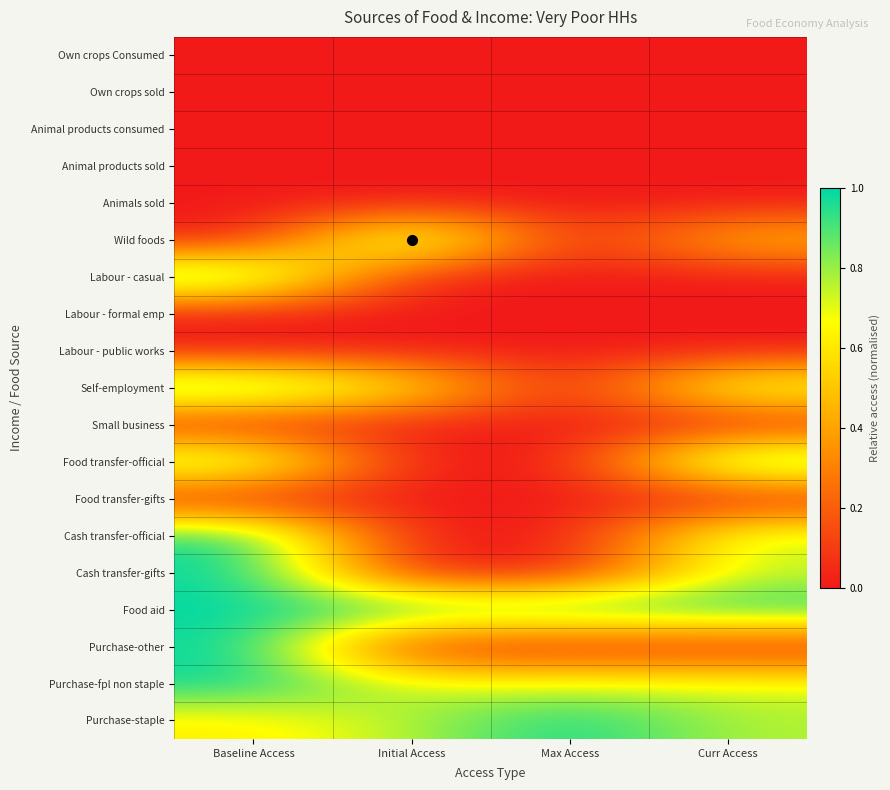

Reading right to left, extract all data points from this chart.

Own crops Consumed: Curr Access=0.0	Max Access=0.0	Initial Access=0.0	Baseline Access=0.0
Own crops sold: Curr Access=0.0	Max Access=0.0	Initial Access=0.0	Baseline Access=0.0
Animal products consumed: Curr Access=0.0	Max Access=0.0	Initial Access=0.0	Baseline Access=0.0
Animal products sold: Curr Access=0.0	Max Access=0.0	Initial Access=0.0	Baseline Access=0.0
Animals sold: Curr Access=0.0	Max Access=0.0	Initial Access=0.0	Baseline Access=0.0
Wild foods: Curr Access=0.5	Max Access=0.0	Initial Access=1.0	Baseline Access=0.0
Labour - casual: Curr Access=0.0	Max Access=0.0	Initial Access=0.0	Baseline Access=1.0
Labour - formal emp: Curr Access=0.0	Max Access=0.0	Initial Access=0.0	Baseline Access=0.0
Labour - public works: Curr Access=0.0	Max Access=0.0	Initial Access=0.0	Baseline Access=0.0
Self-employment: Curr Access=0.8	Max Access=0.0	Initial Access=0.7	Baseline Access=1.0
Small business: Curr Access=0.0	Max Access=0.0	Initial Access=0.0	Baseline Access=0.0
Food transfer-official: Curr Access=1.0	Max Access=0.0	Initial Access=0.0	Baseline Access=0.9
Food transfer-gifts: Curr Access=0.0	Max Access=0.0	Initial Access=0.0	Baseline Access=0.0
Cash transfer-official: Curr Access=0.8	Max Access=0.0	Initial Access=0.0	Baseline Access=1.0
Cash transfer-gifts: Curr Access=0.7	Max Access=0.0	Initial Access=0.0	Baseline Access=1.0
Food aid: Curr Access=1.0	Max Access=1.0	Initial Access=1.0	Baseline Access=1.0
Purchase-other: Curr Access=0.0	Max Access=0.0	Initial Access=0.0	Baseline Access=1.0
Purchase-fpl non staple: Curr Access=0.7	Max Access=0.7	Initial Access=0.7	Baseline Access=1.0
Purchase-staple: Curr Access=0.8	Max Access=1.0	Initial Access=0.8	Baseline Access=0.6